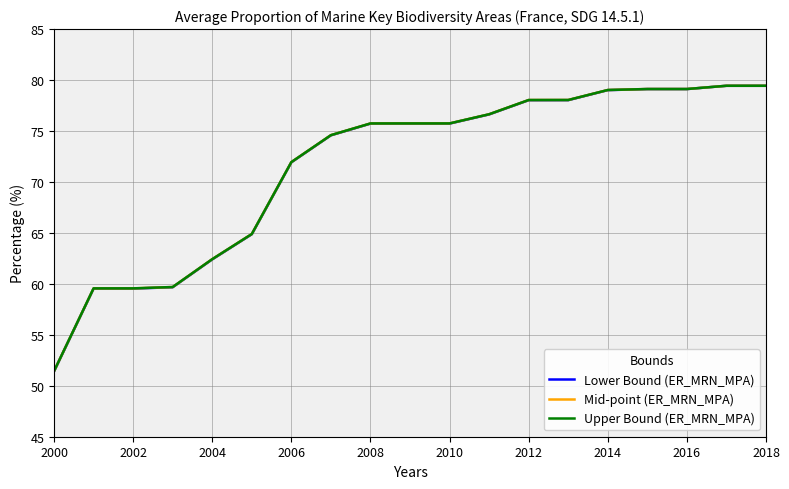

What is the highest value of the Lower Bound (ER_MRN_MPA) series?

79.4